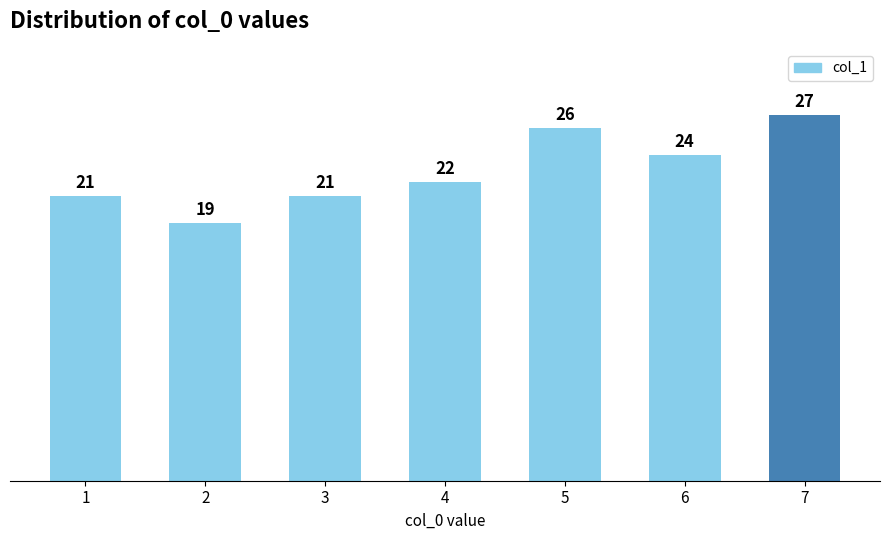

Reading left to right, transcribe all the data shown in this chart.

21	19	21	22	26	24	27